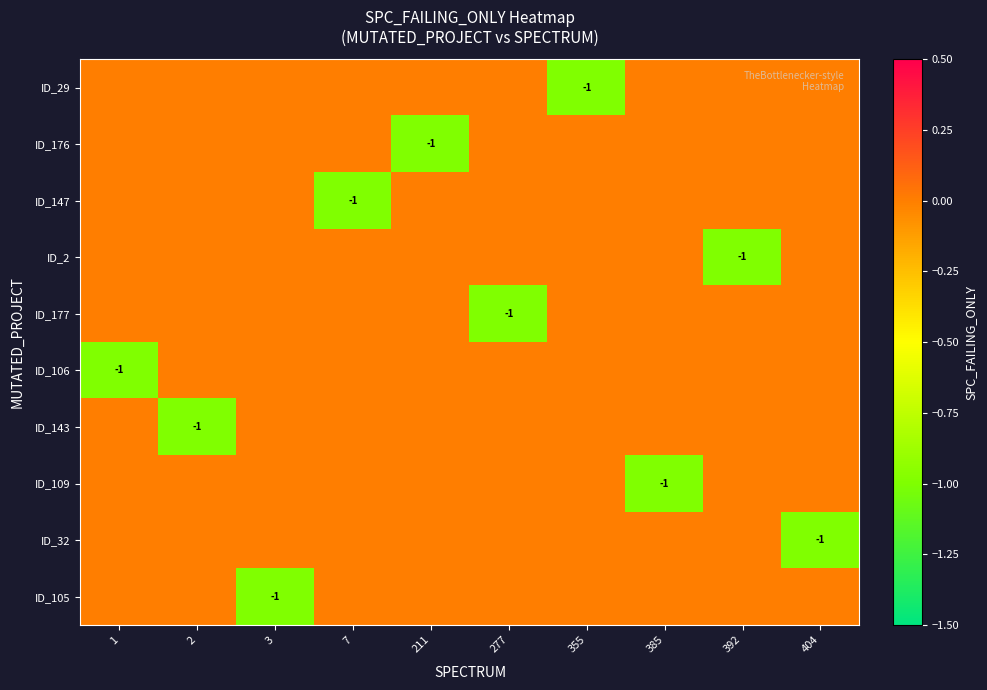

Which series has the widest spread of values?

ID_29